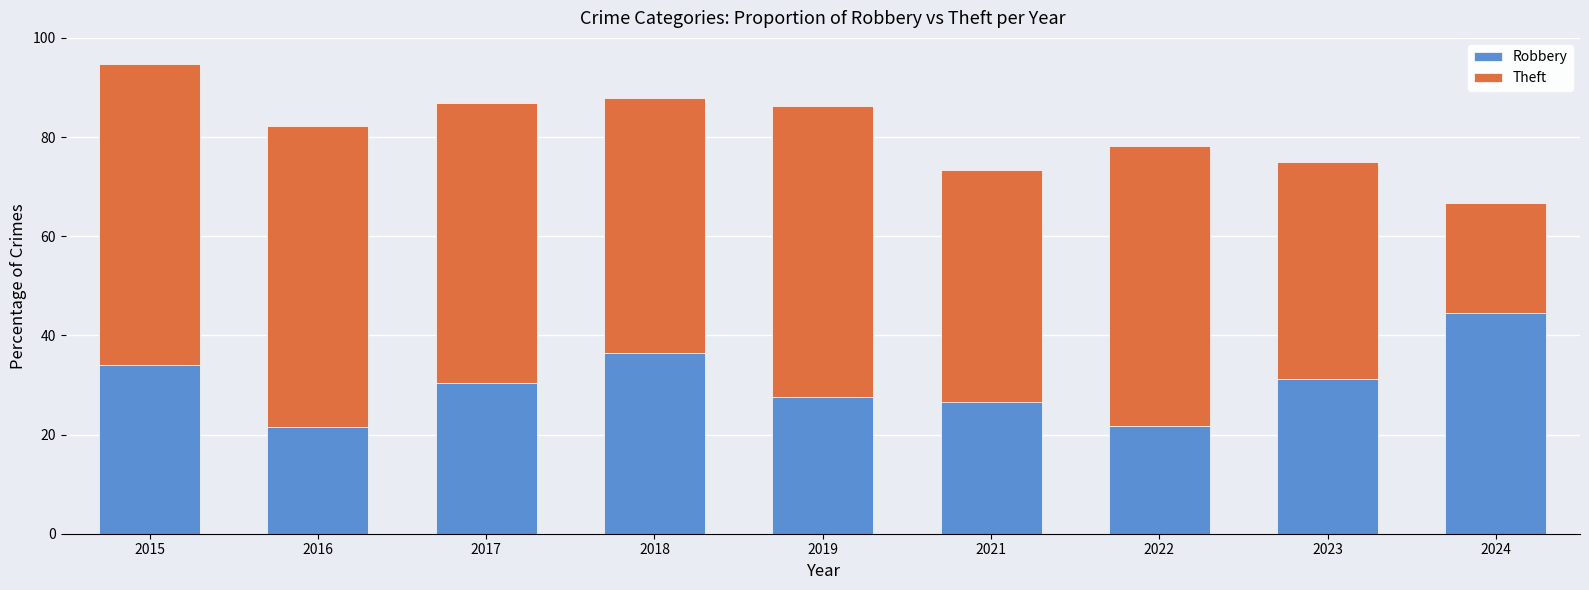

Where is Robbery nearest to the value 32?

2023